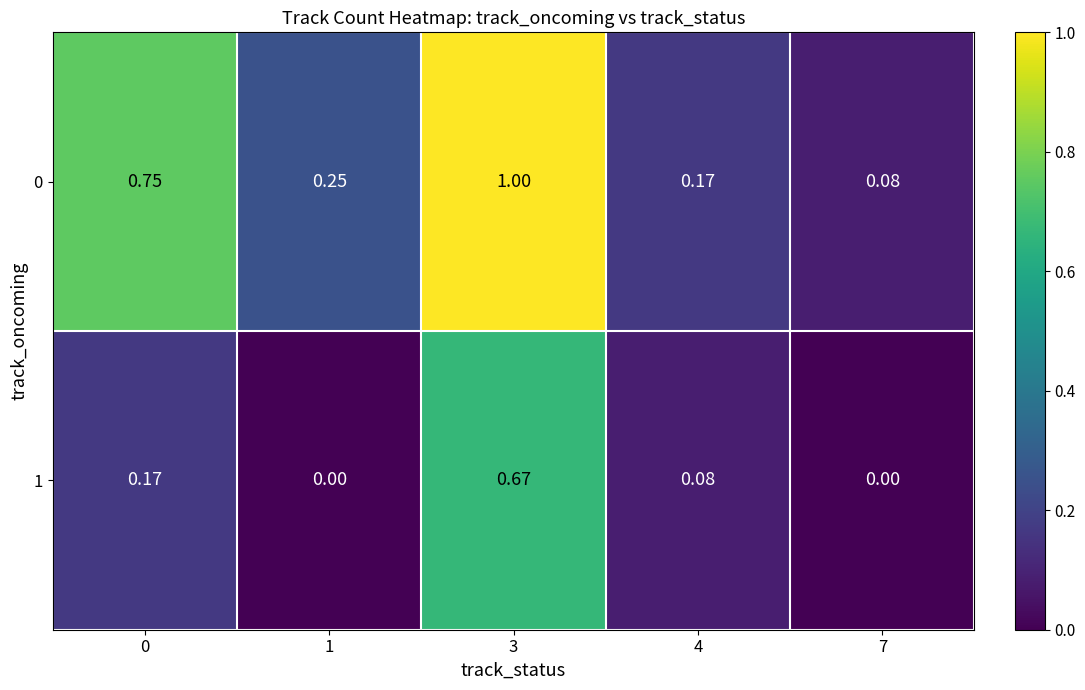

Reading right to left, transcribe all the data shown in this chart.

0: 7=0.1	4=0.2	3=1.0	1=0.2	0=0.8
1: 7=0.0	4=0.1	3=0.7	1=0.0	0=0.2